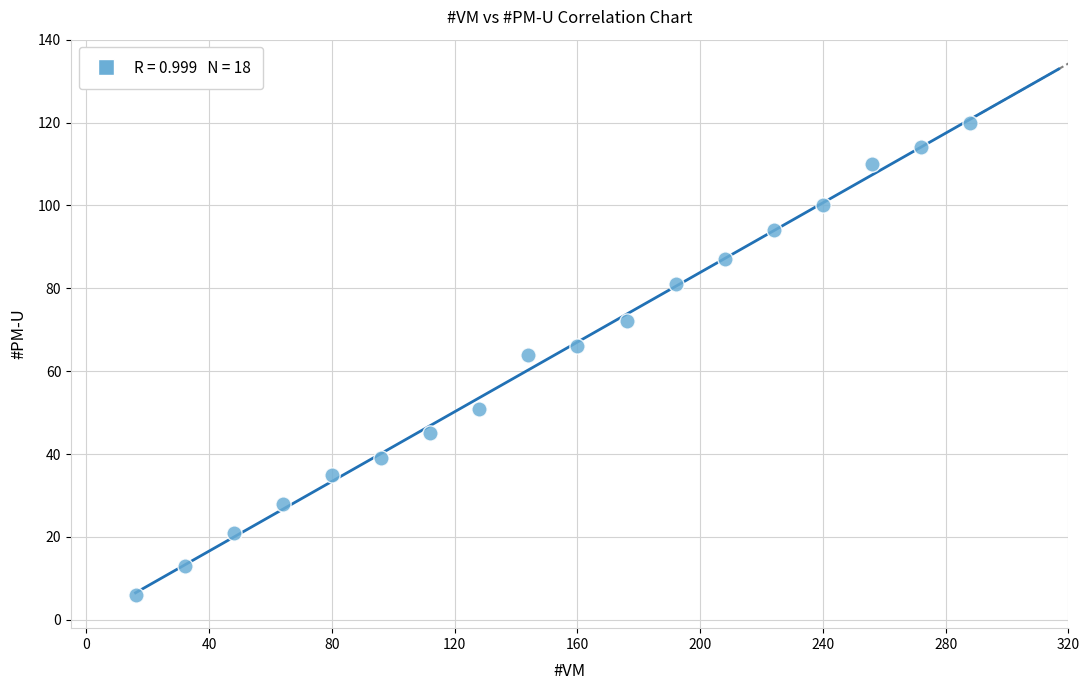

What is the range of X values (max minus min)?

272